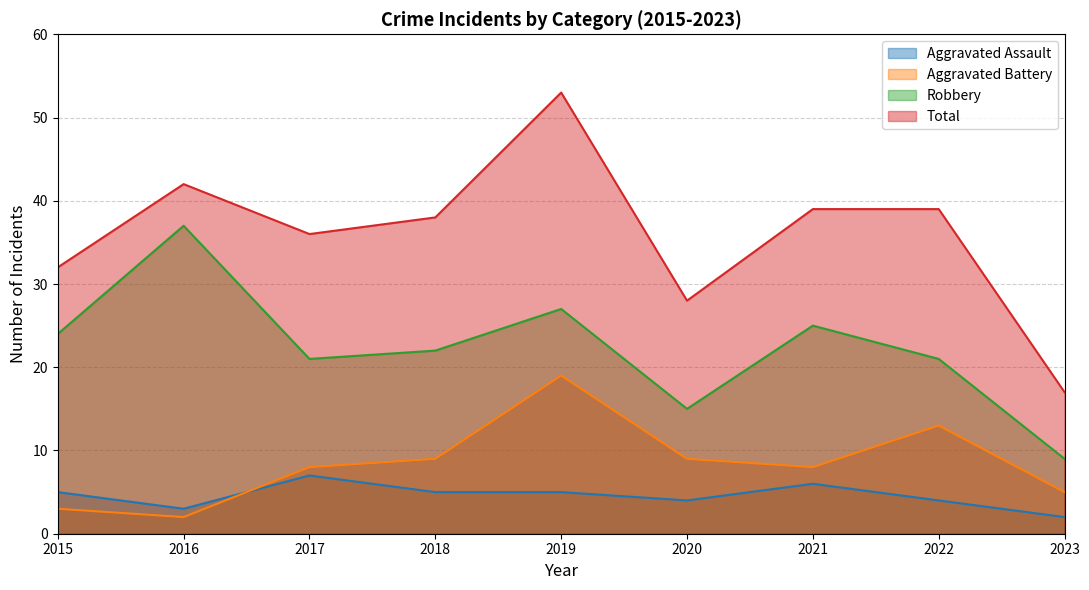

Reading left to right, list all the values displayed in this chart.

Aggravated Assault: 5	3	7	5	5	4	6	4	2
Aggravated Battery: 3	2	8	9	19	9	8	13	5
Robbery: 24	37	21	22	27	15	25	21	9
Total: 32	42	36	38	53	28	39	39	17